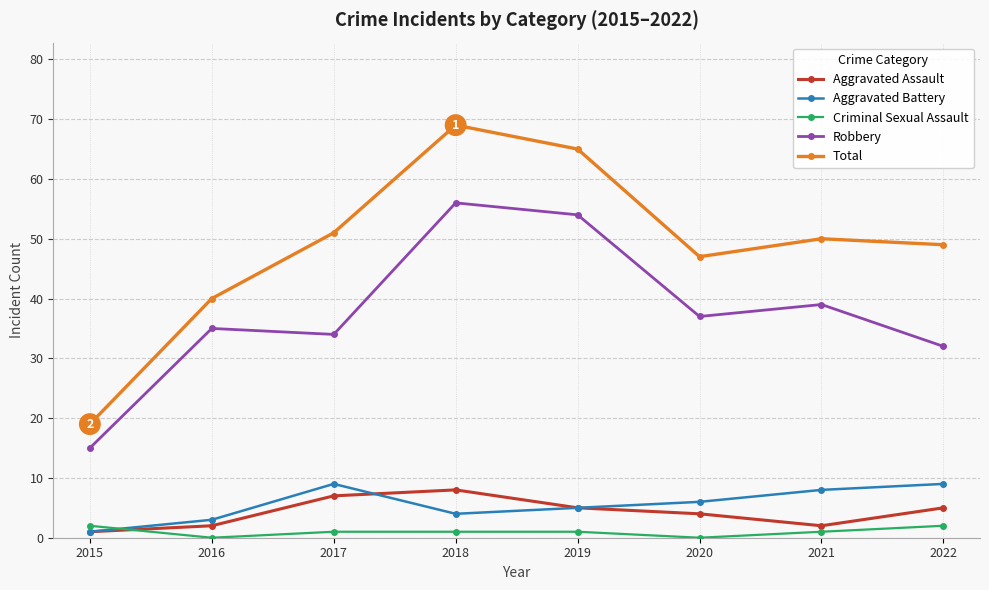

The Robbery series shows 37 at 2020. True or false?

True